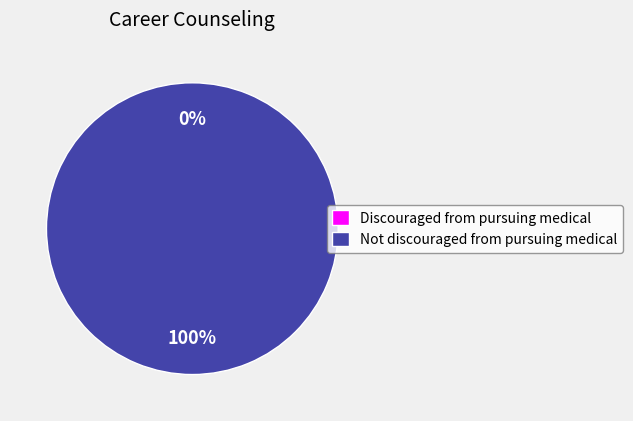

What is the largest slice in the pie chart?

Not discouraged from pursuing medical